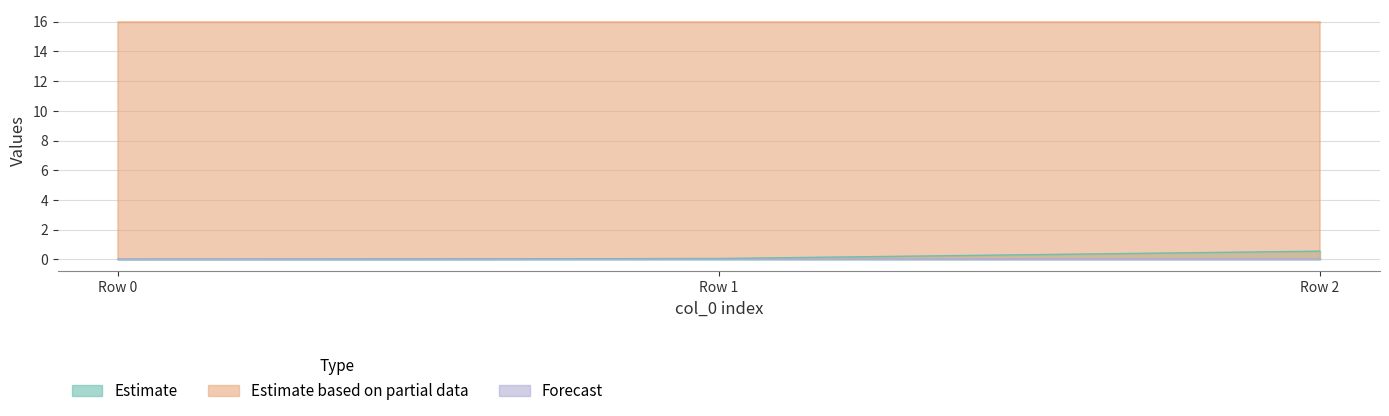

How many lines are shown in the chart?

3